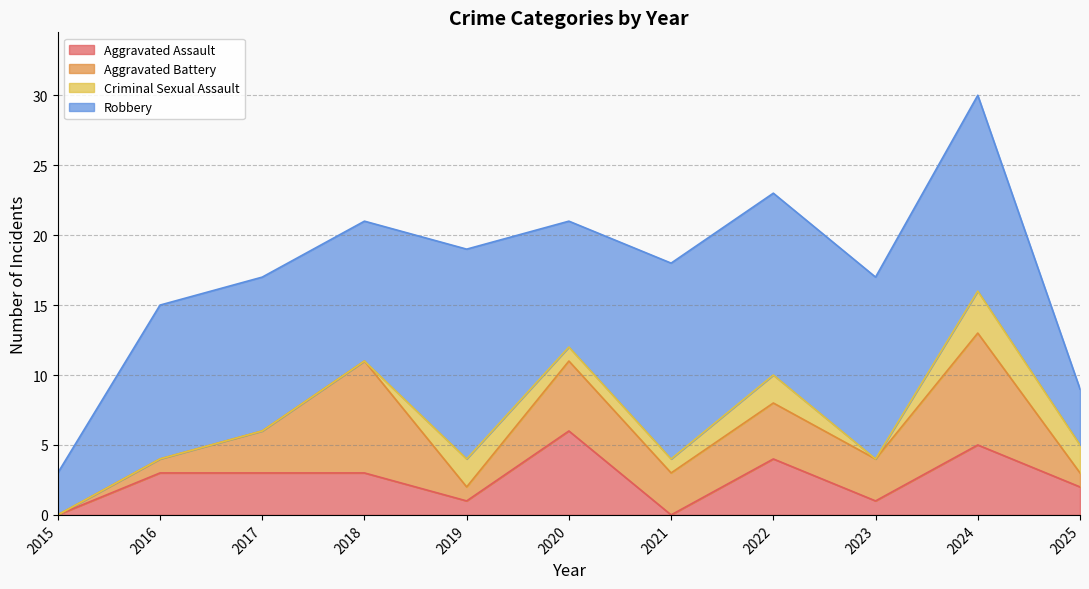

What is the maximum value for Aggravated Battery?

8